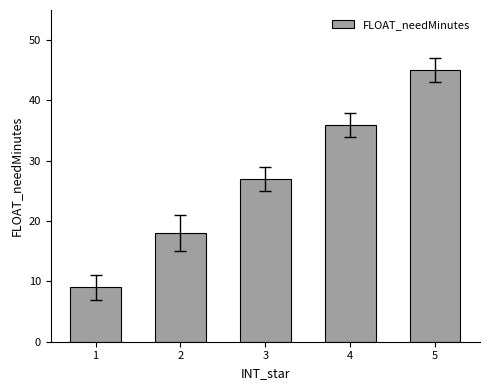

Reading left to right, what are all the values shown in this chart?

9	18	27	36	45